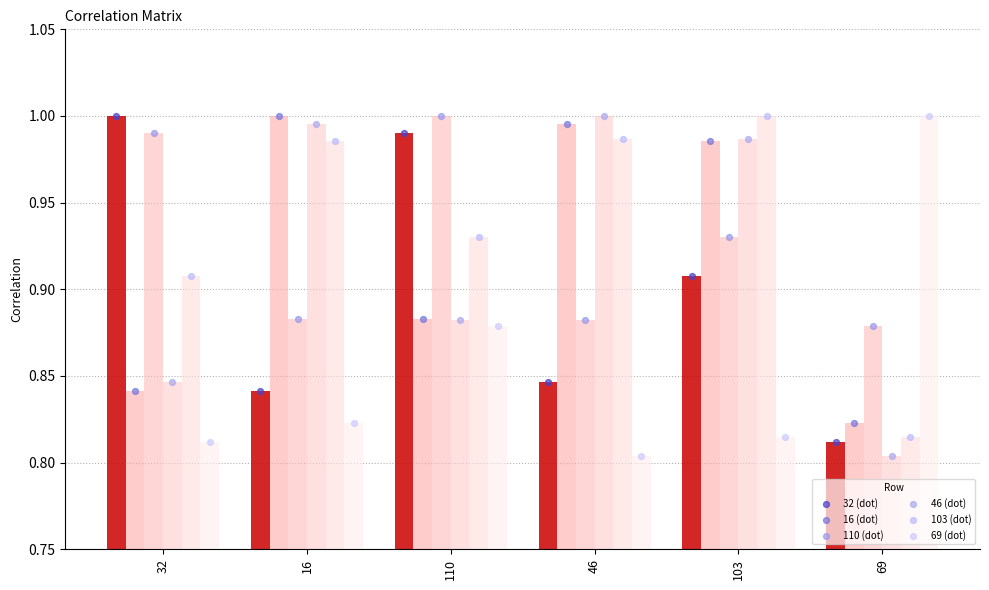

Which series has the largest total across all categories?

103 (dot)